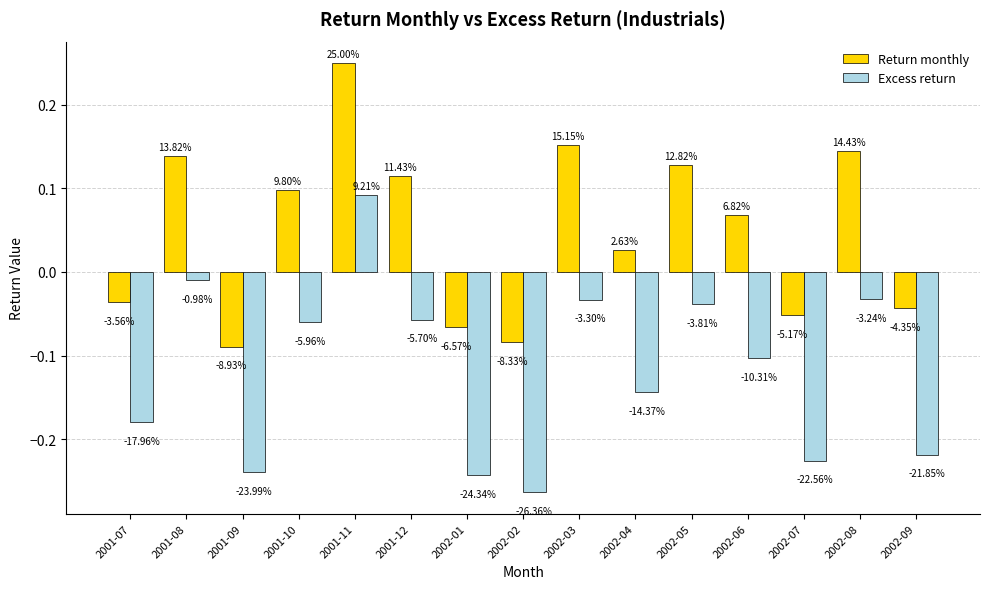

Reading right to left, what are all the values shown in this chart?

Return monthly: 2002-09=-0.0	2002-08=0.1	2002-07=-0.1	2002-06=0.1	2002-05=0.1	2002-04=0.0	2002-03=0.2	2002-02=-0.1	2002-01=-0.1	2001-12=0.1	2001-11=0.2	2001-10=0.1	2001-09=-0.1	2001-08=0.1	2001-07=-0.0
Excess return: 2002-09=-0.2	2002-08=-0.0	2002-07=-0.2	2002-06=-0.1	2002-05=-0.0	2002-04=-0.1	2002-03=-0.0	2002-02=-0.3	2002-01=-0.2	2001-12=-0.1	2001-11=0.1	2001-10=-0.1	2001-09=-0.2	2001-08=-0.0	2001-07=-0.2